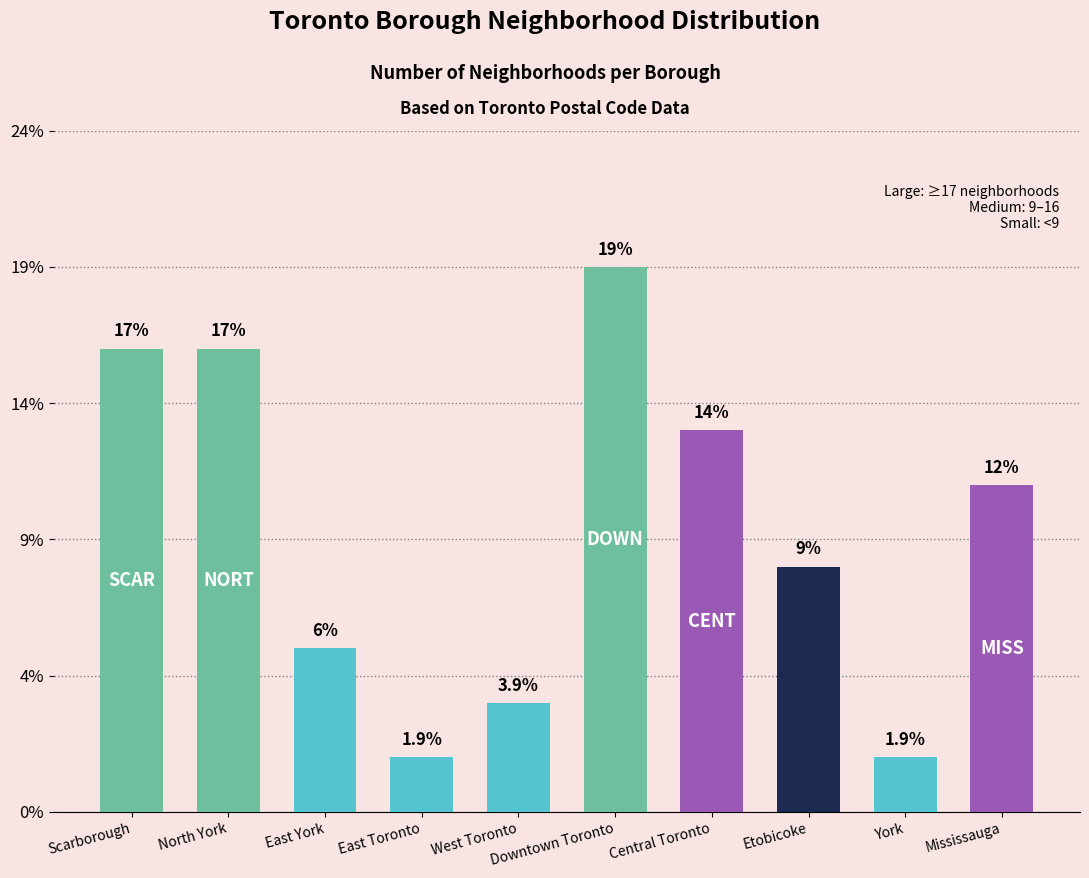

What is the average value?

10